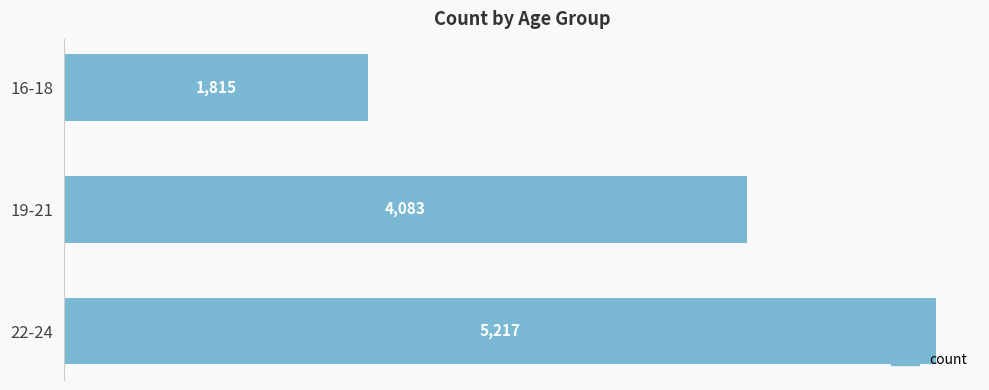

At which label is the value closest to 3516?

19-21